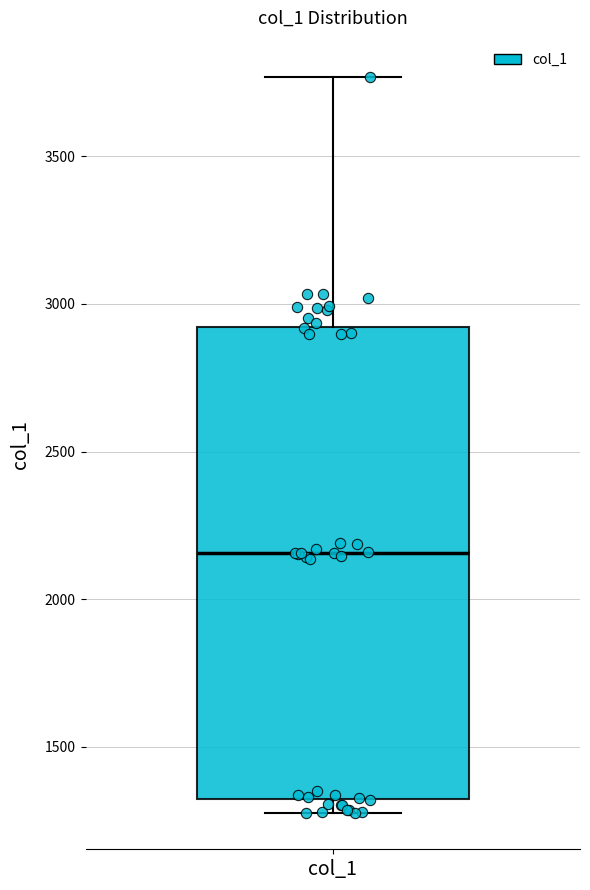

Where is the upper edge of the box for col_1 on the y-axis? The values are not printed on the chart, so give them approximately, as read against the axis.

2900